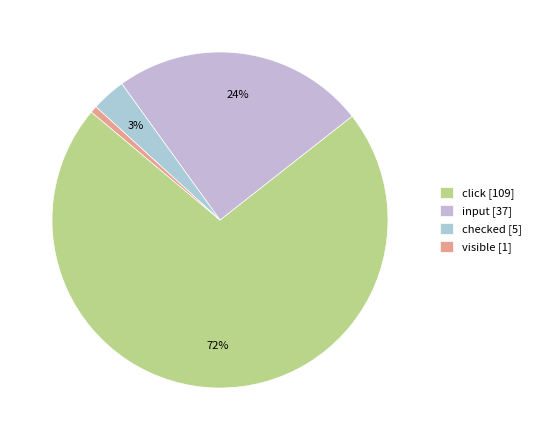

What percentage is the visible slice, to the nearest percent?

1%